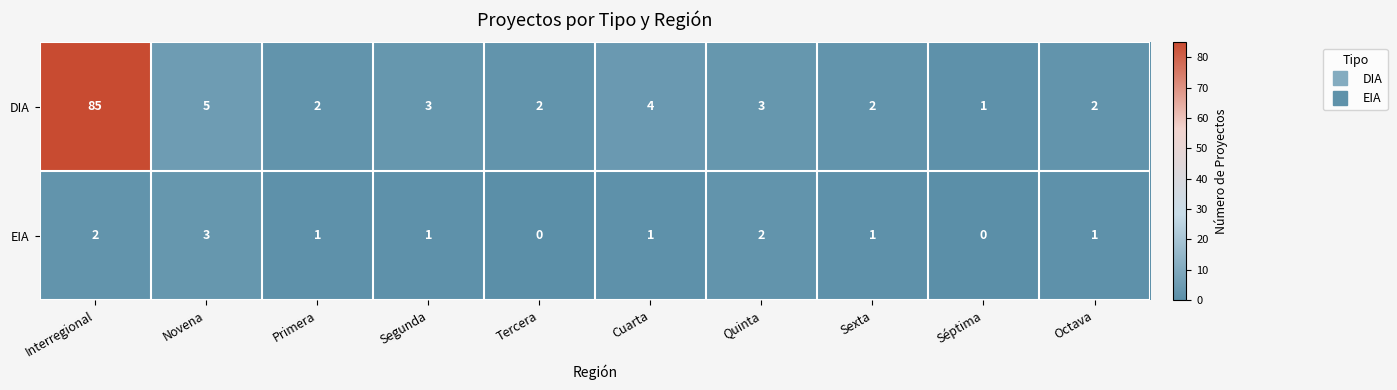

Which series has the largest total across all categories?

DIA